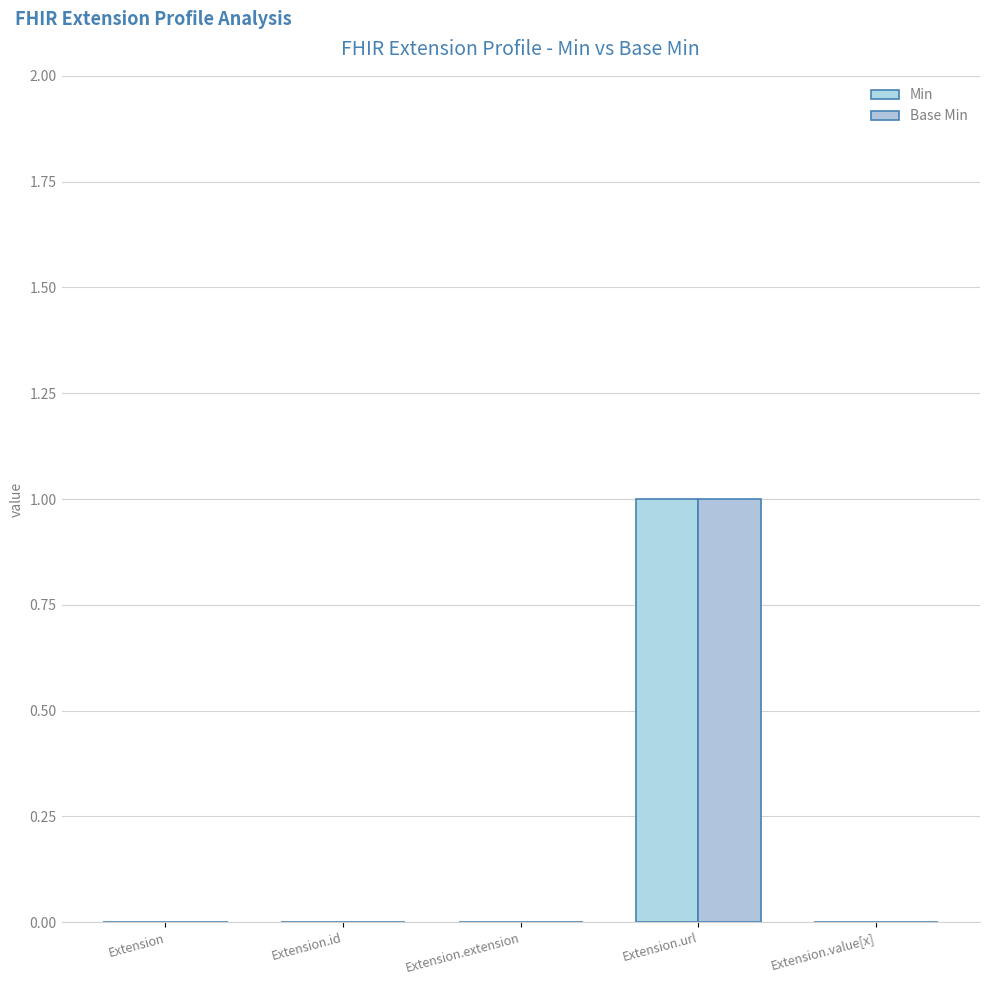

Reading right to left, list all the values displayed in this chart.

Min: Extension.value[x]=0	Extension.url=1	Extension.extension=0	Extension.id=0	Extension=0
Base Min: Extension.value[x]=0	Extension.url=1	Extension.extension=0	Extension.id=0	Extension=0